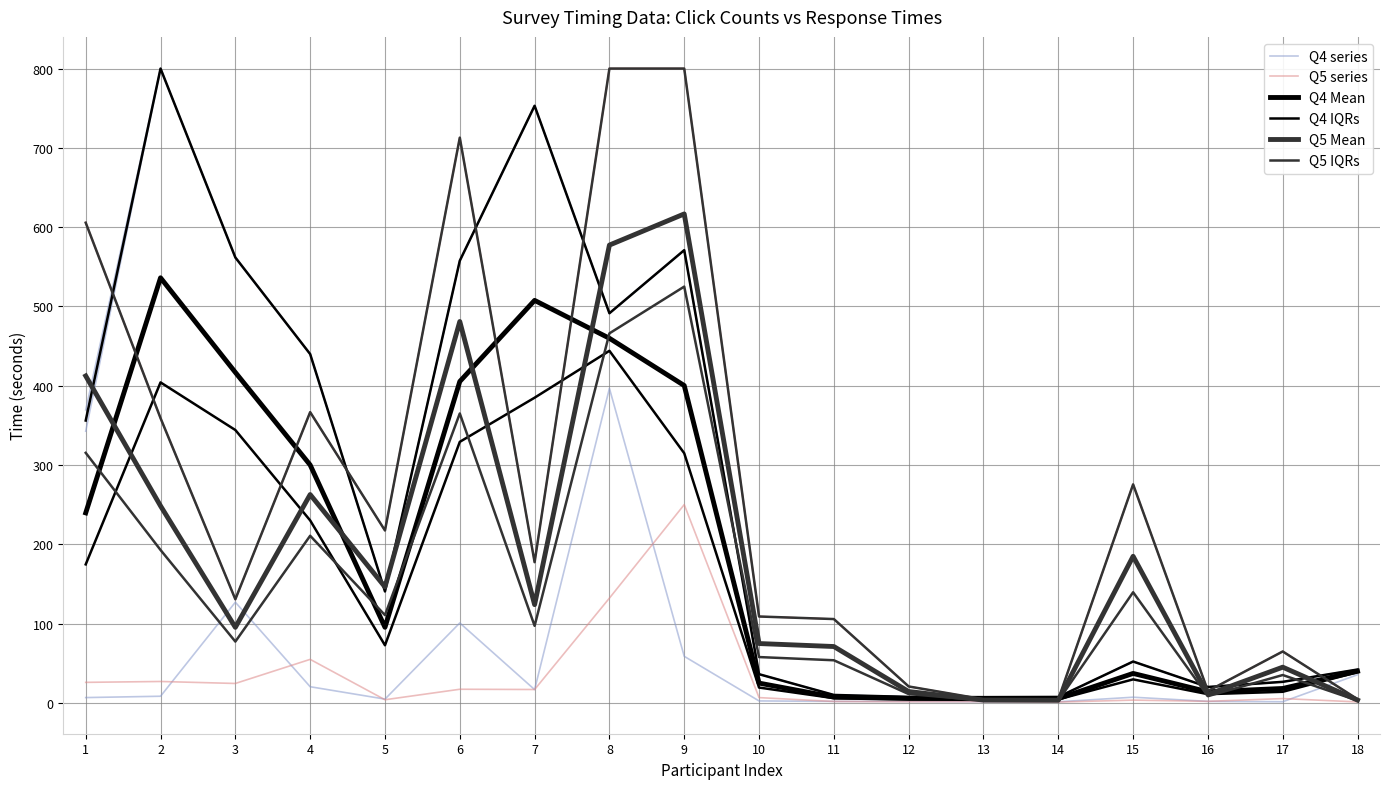

What is the difference between the highest and lowest values at 3?

392.3